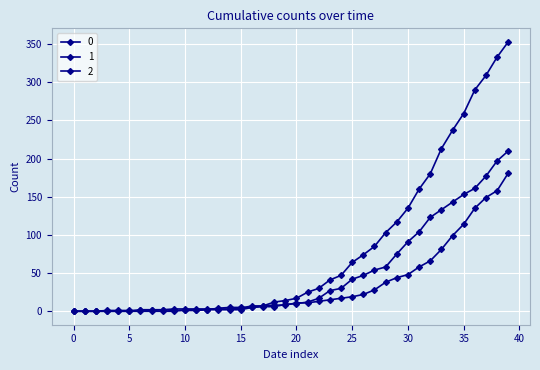

How many lines are shown in the chart?

3